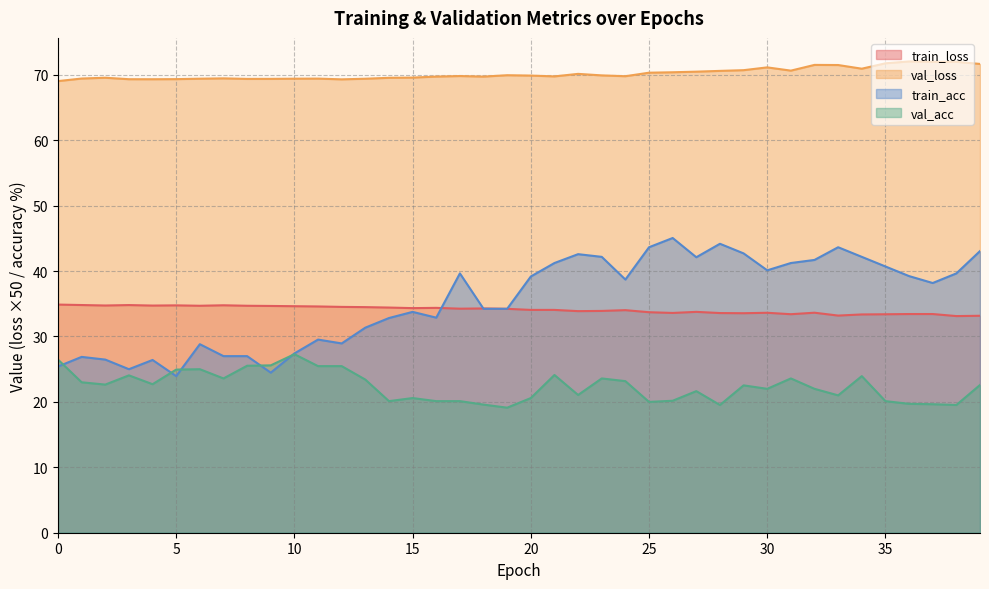

What is the value of the train_loss point at the 2nd from the left?

34.8